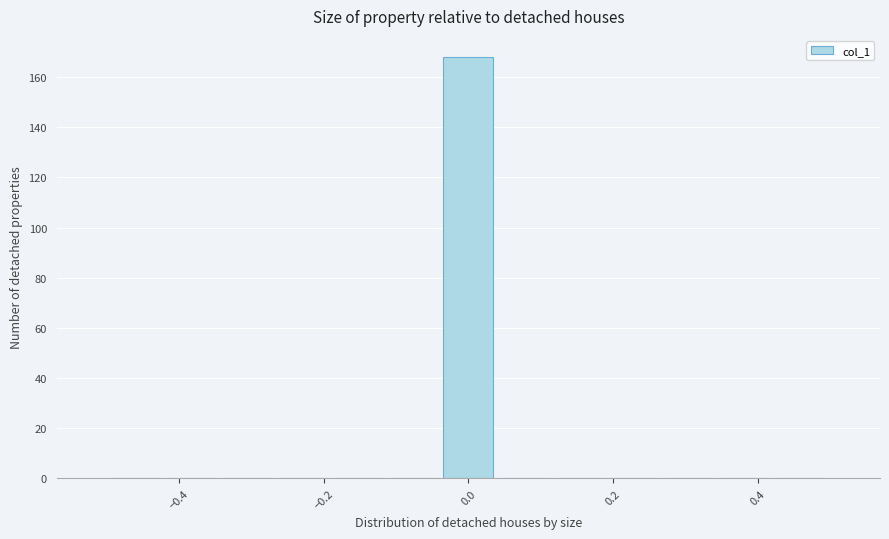

Read against the x-axis, roughly where is the centre of the tallest bar?

0.00